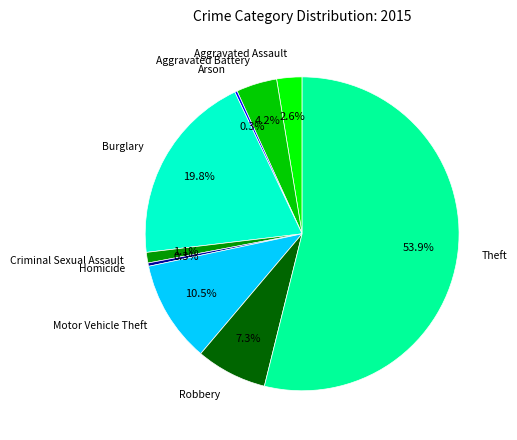

Does any single category account for the majority?

Yes